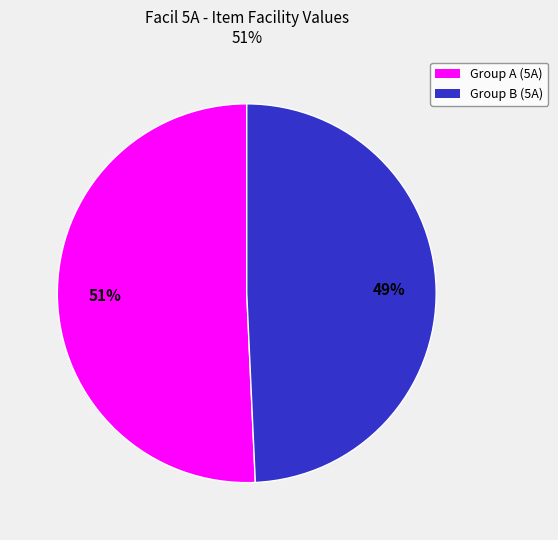

To the nearest percent, what is the average slice percentage?

50%